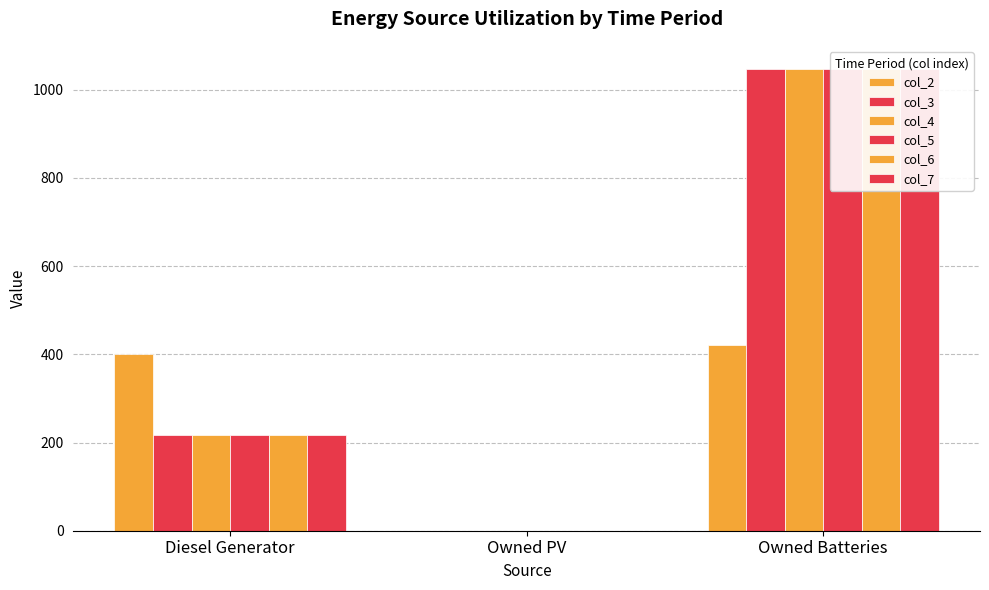

Rank the series by their maximum value, from lowest to highest.

col_2, col_3, col_4, col_5, col_6, col_7